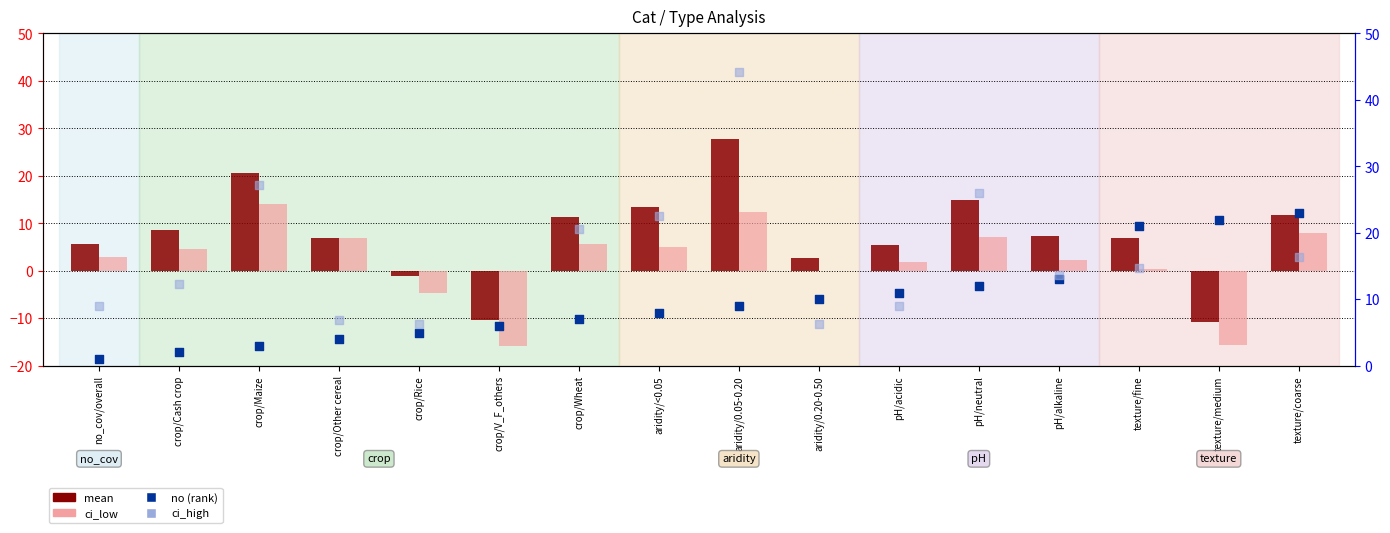

What are all the series names shown in the legend?

mean, ci_low, no (rank), ci_high